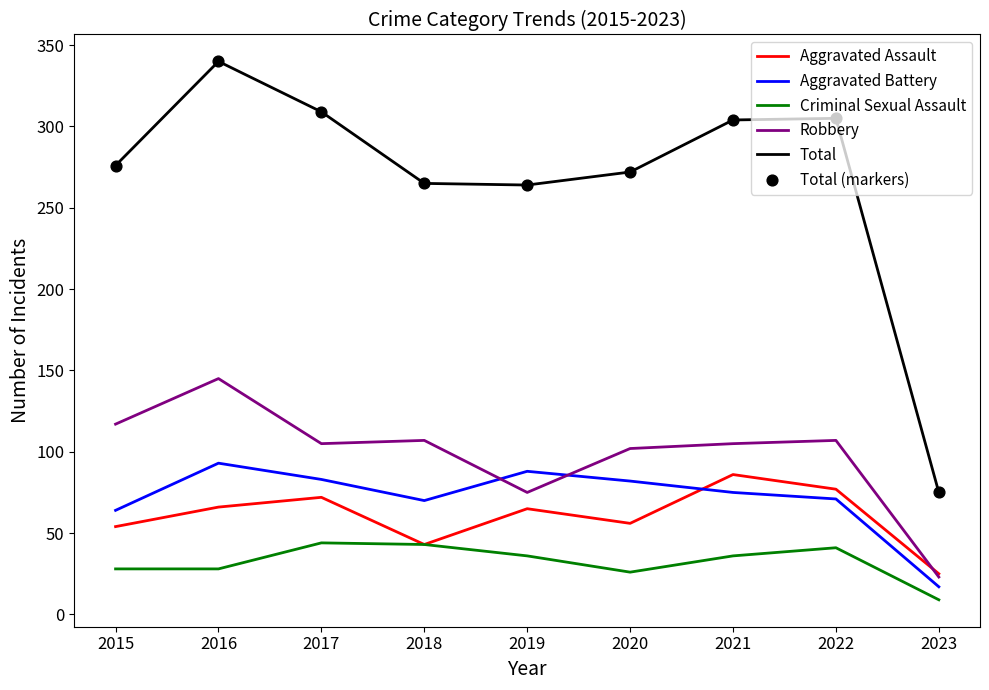

At which category is the sum across all series the highest?

2016